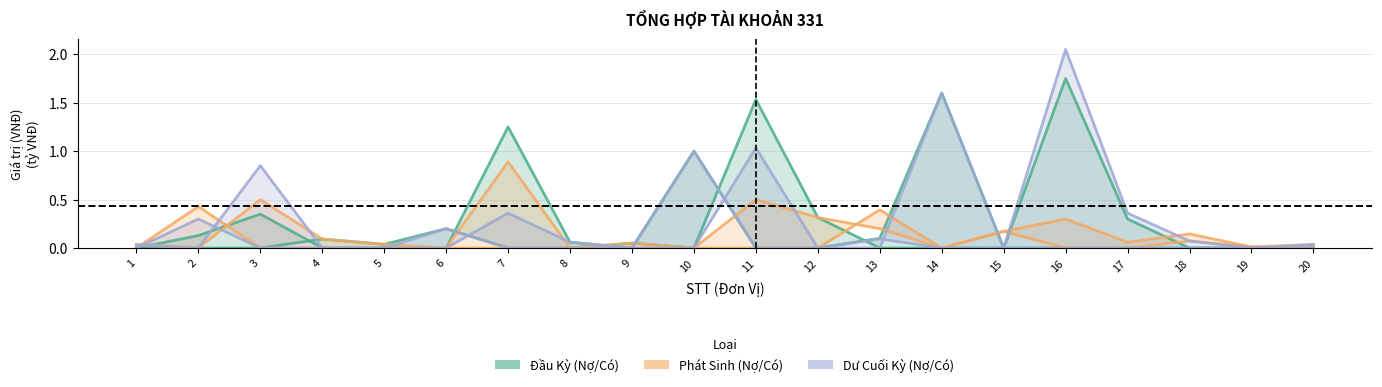

Between which two adjacent categories do Có Dư Cuối Kỳ and Nợ Phát Sinh first intersect?

1 and 2